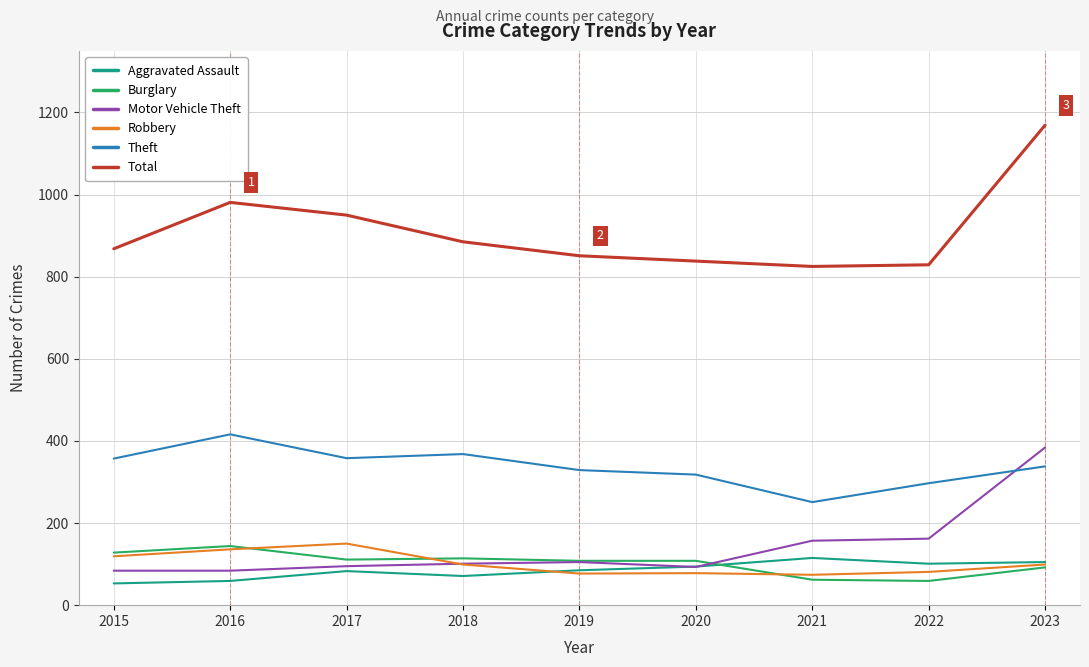

What is the minimum value for Aggravated Assault?

53